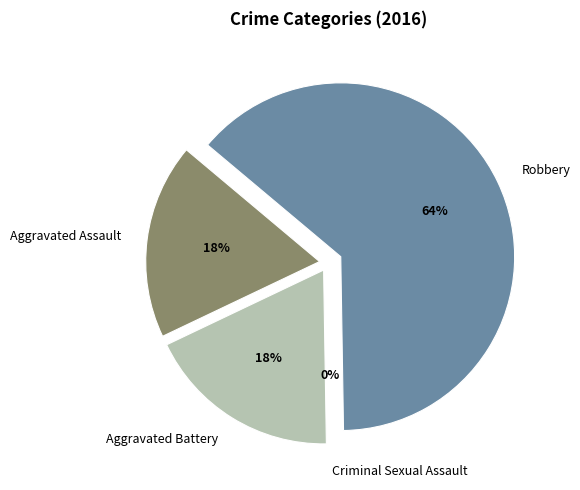

Is Total the majority of the pie?

No